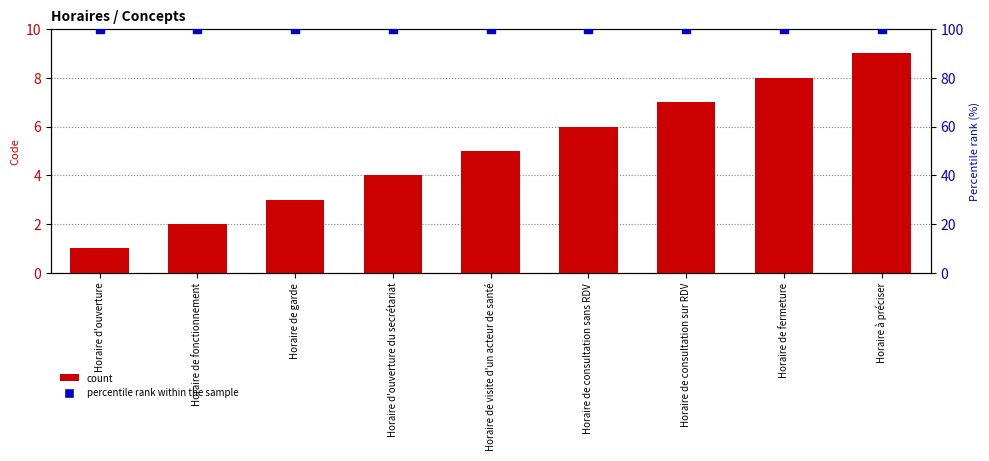

At how many categories does at least one series exceed 52?

9